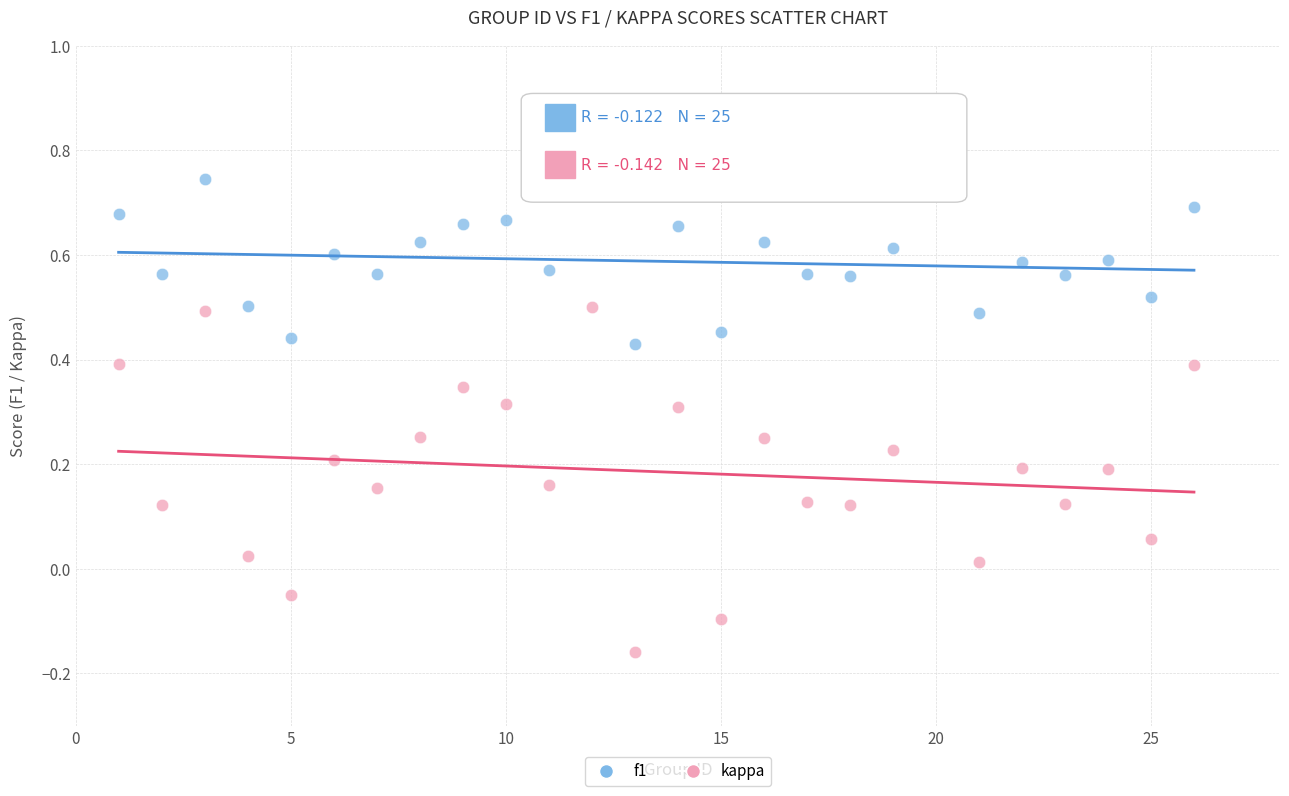

Which series contains the lowest Y value?

kappa